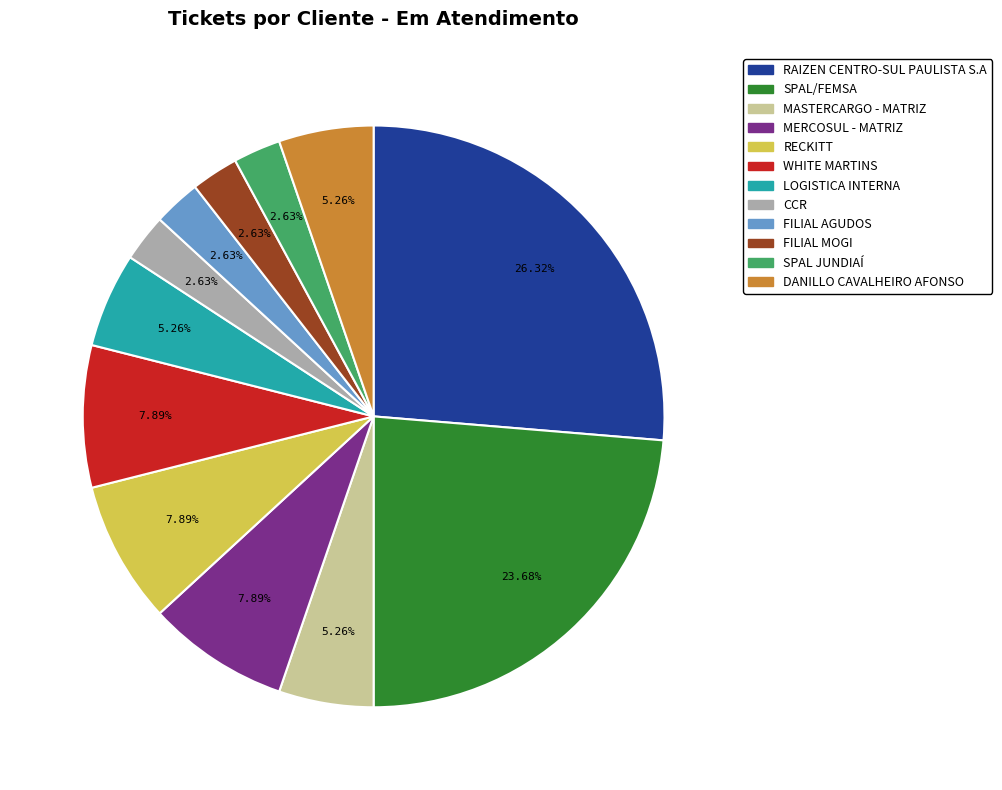

Which slice is the largest?

RAIZEN CENTRO-SUL PAULISTA S.A